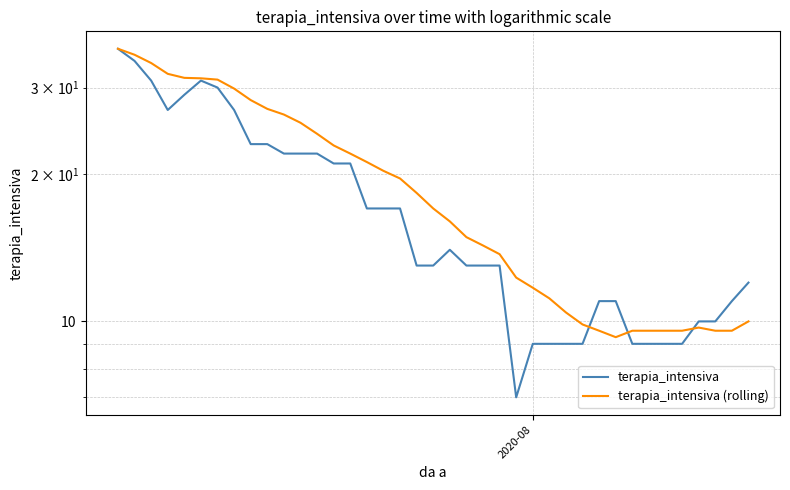

Which series ends up on top after the final intersection of terapia_intensiva and terapia_intensiva (rolling)?

terapia_intensiva